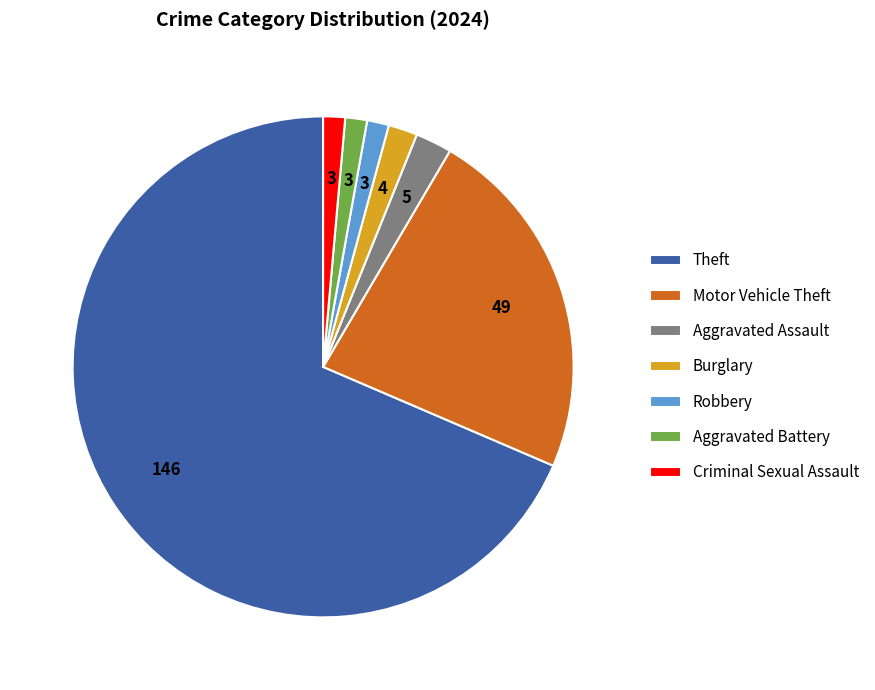

Is there any slice that represents more than half of the pie?

Yes